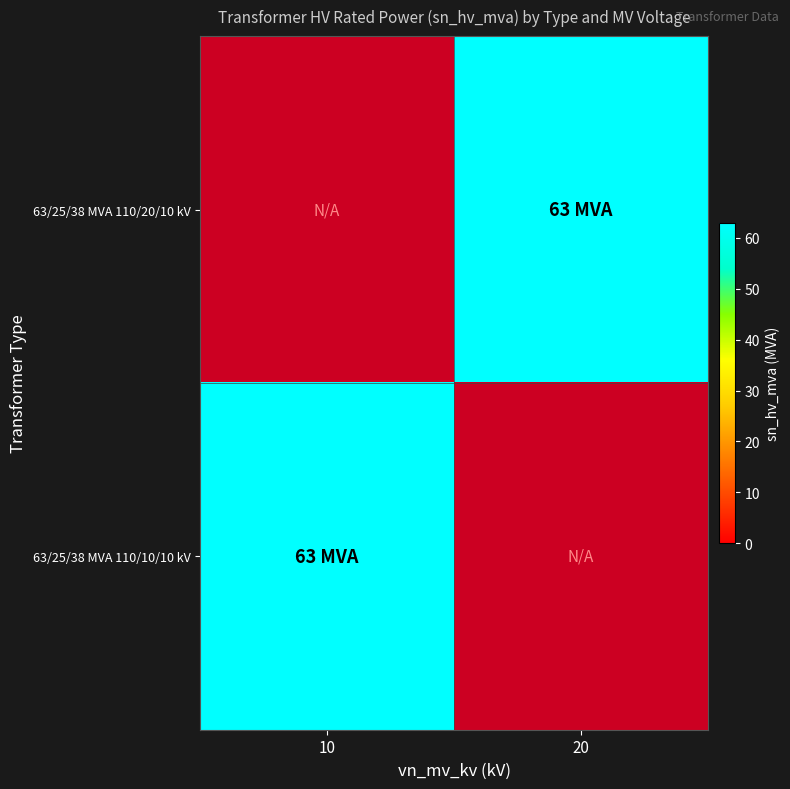

Is it true that 63/25/38 MVA 110/10/10 kV equals 104.2 at 10?

False